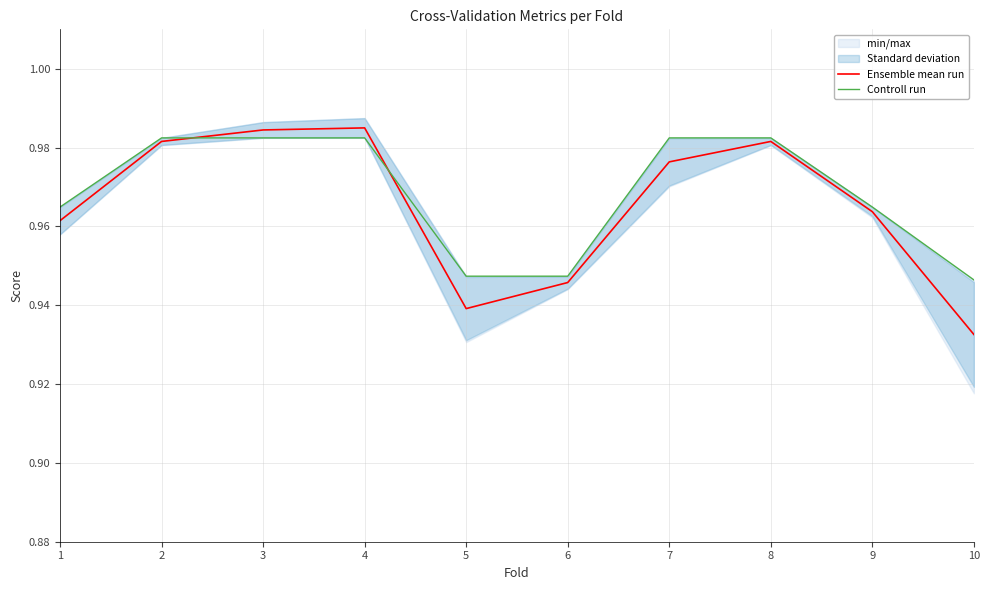

What is the highest value of the Ensemble mean run series?

1.0